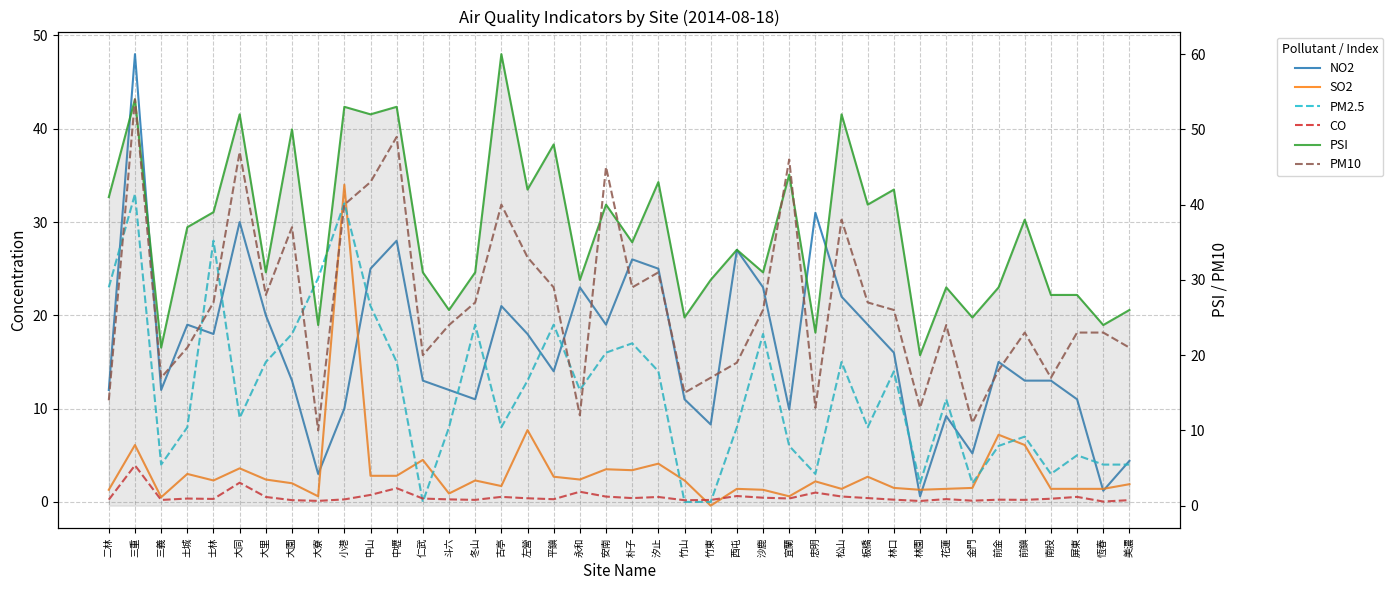

Which series has the largest range (max minus min)?

NO2